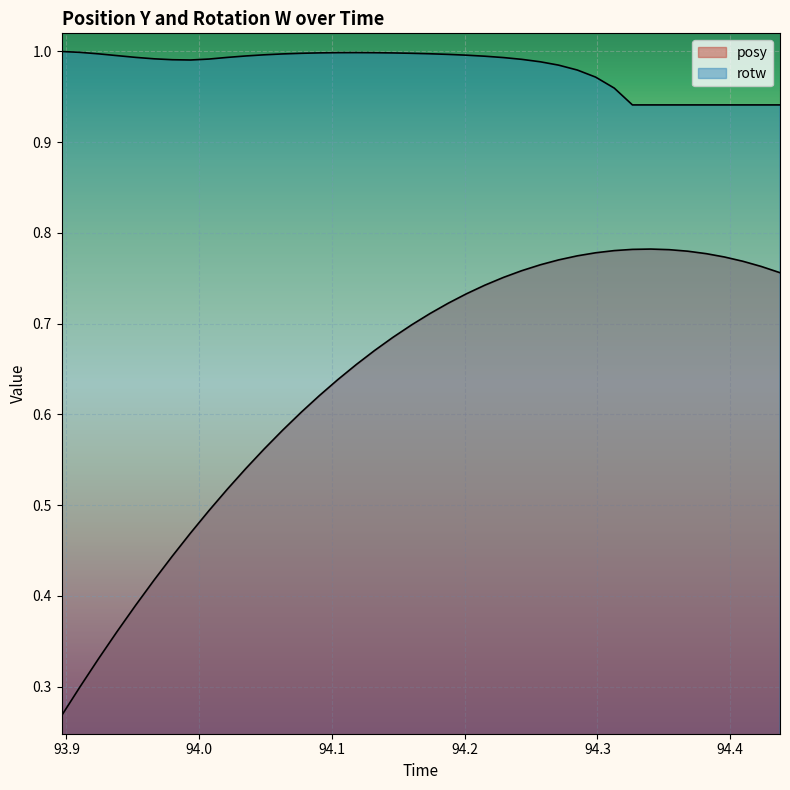

What is the difference between the maximum and minimum values in the posy series?

0.5